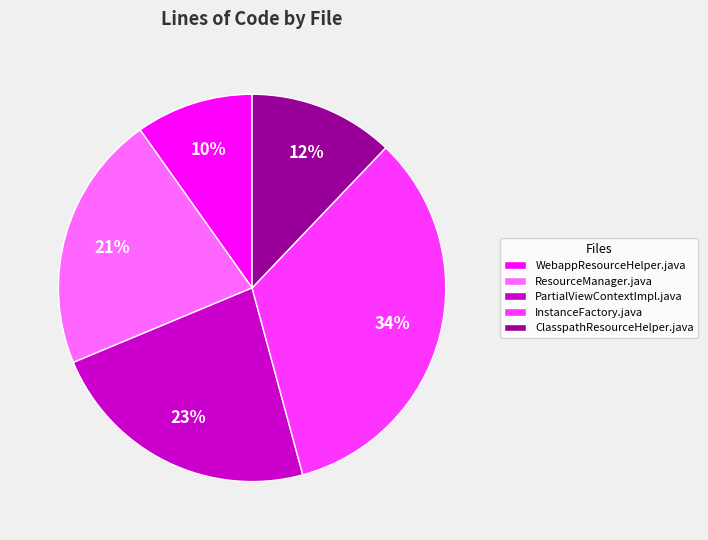

Do InstanceFactory.java and ResourceManager.java together represent more than half of the pie?

Yes